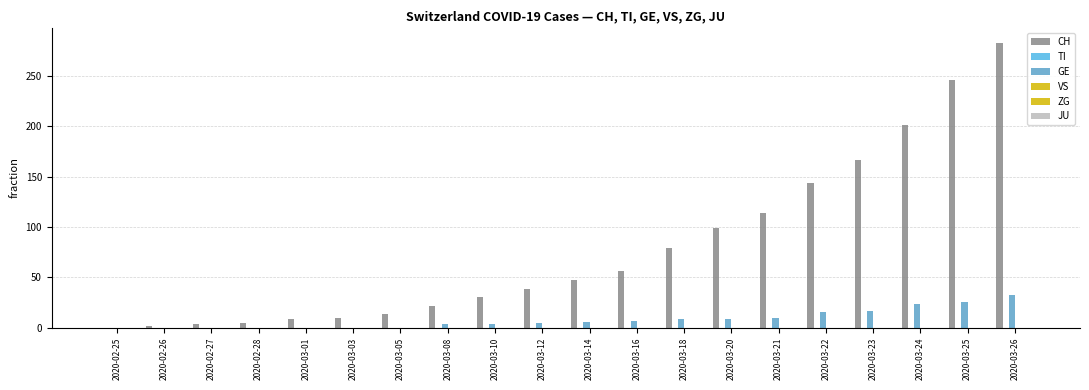

How many groups of bars are there?

20